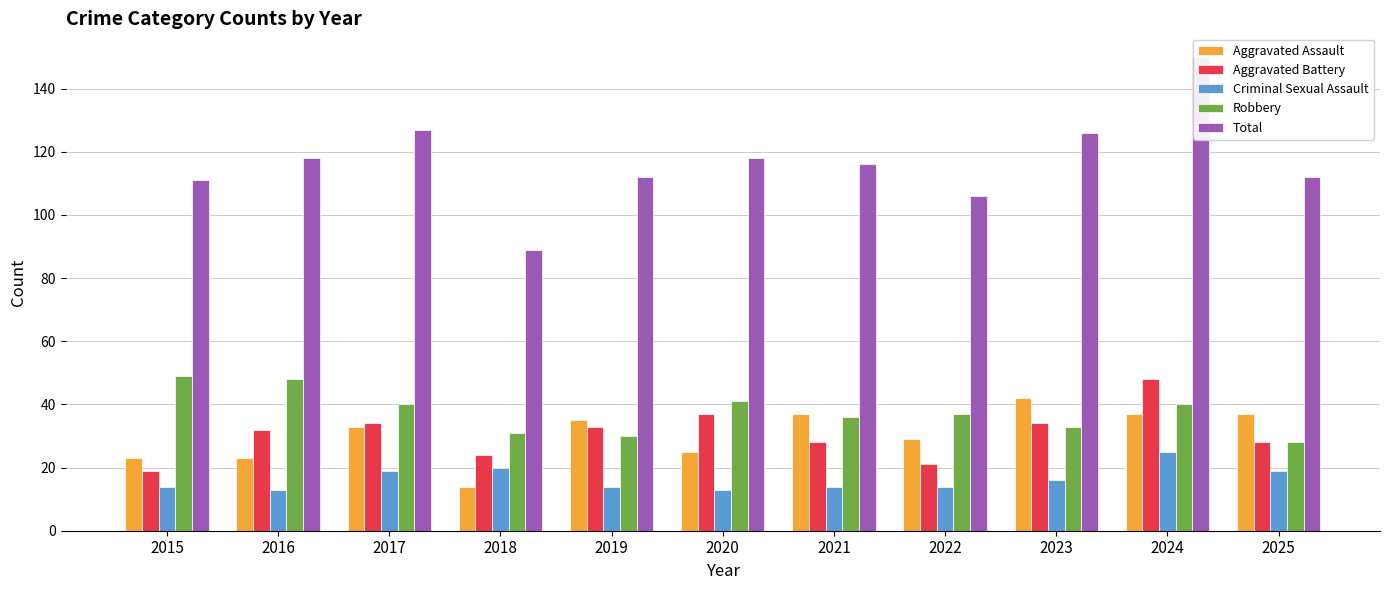

At which category is the sum across all series the highest?

2024